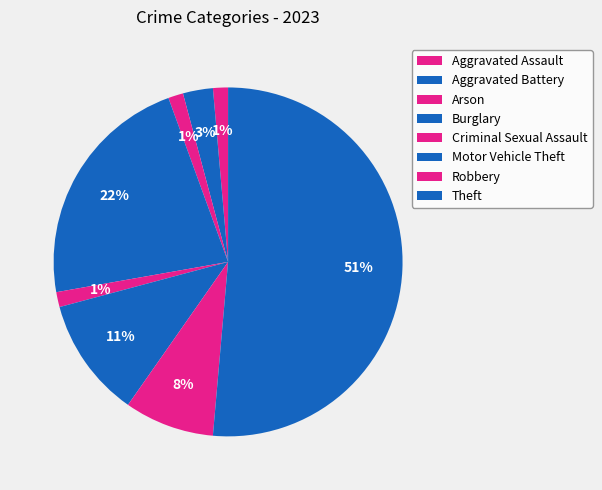

Is there any slice that represents more than half of the pie?

Yes